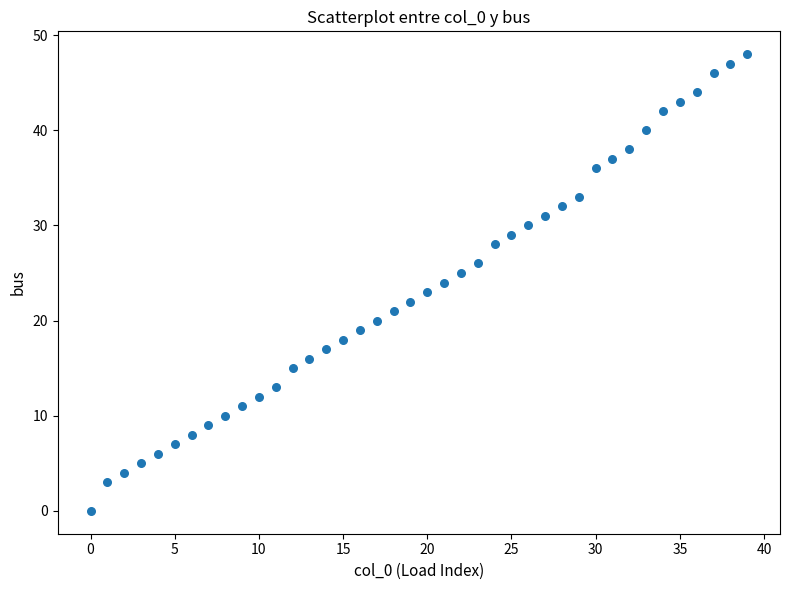

What is the range of Y values (max minus min)?

48